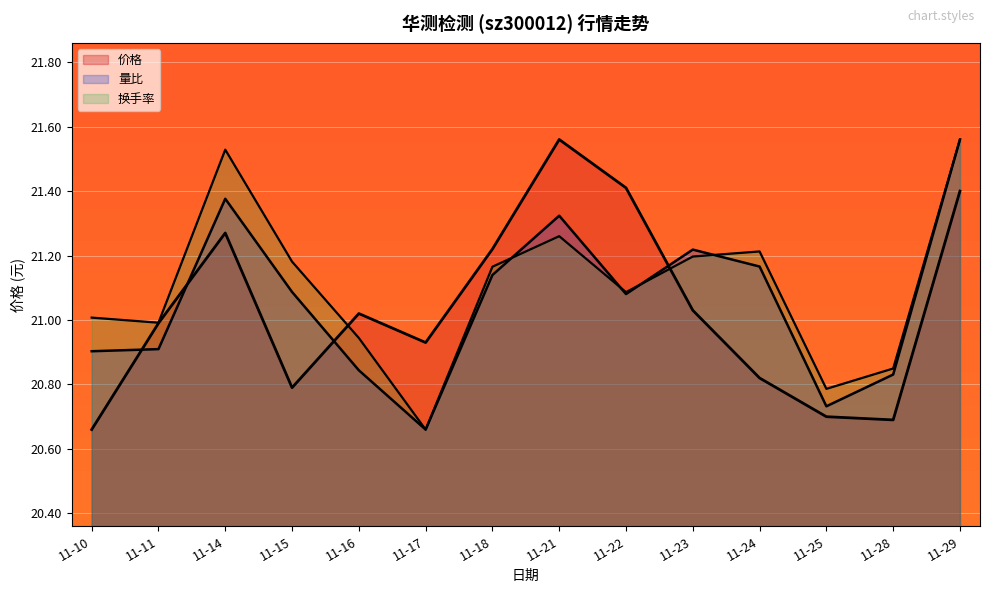

True or false: 换手率 and 价格 cross at least once.

True